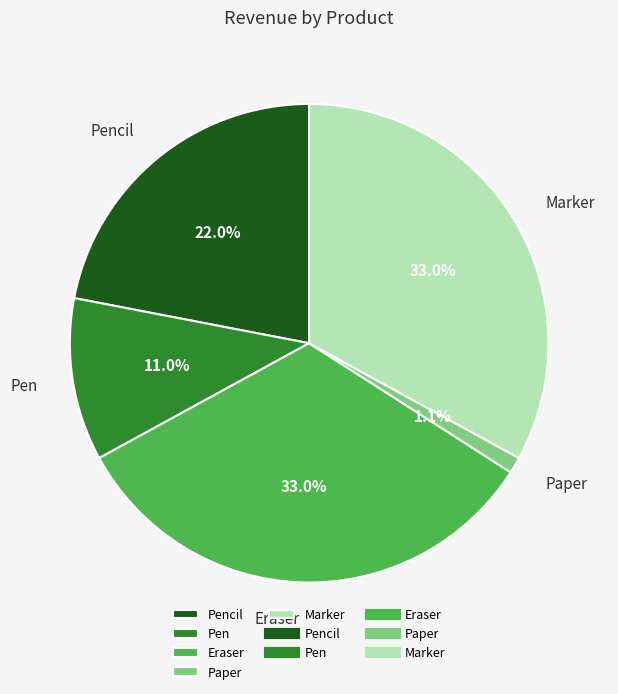

Is there any slice that represents more than half of the pie?

No